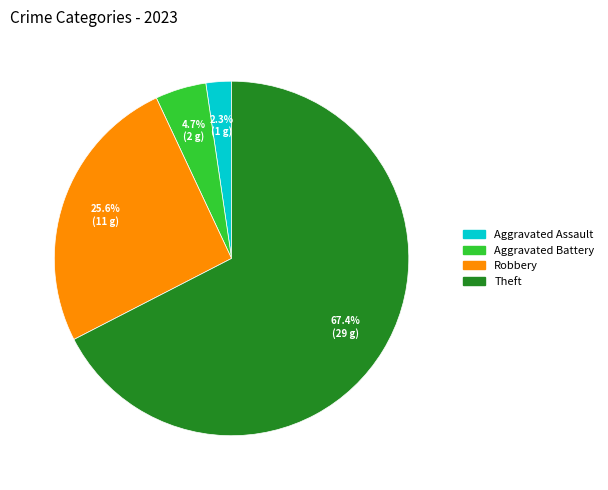

How many segments does this pie chart have?

4